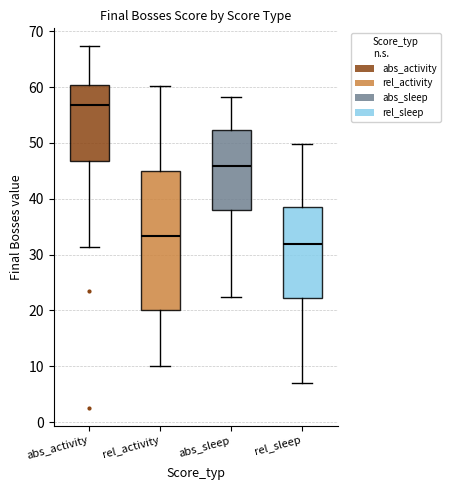

Where is the lower edge of the box for abs_activity on the y-axis? The values are not printed on the chart, so give them approximately, as read against the axis.

47